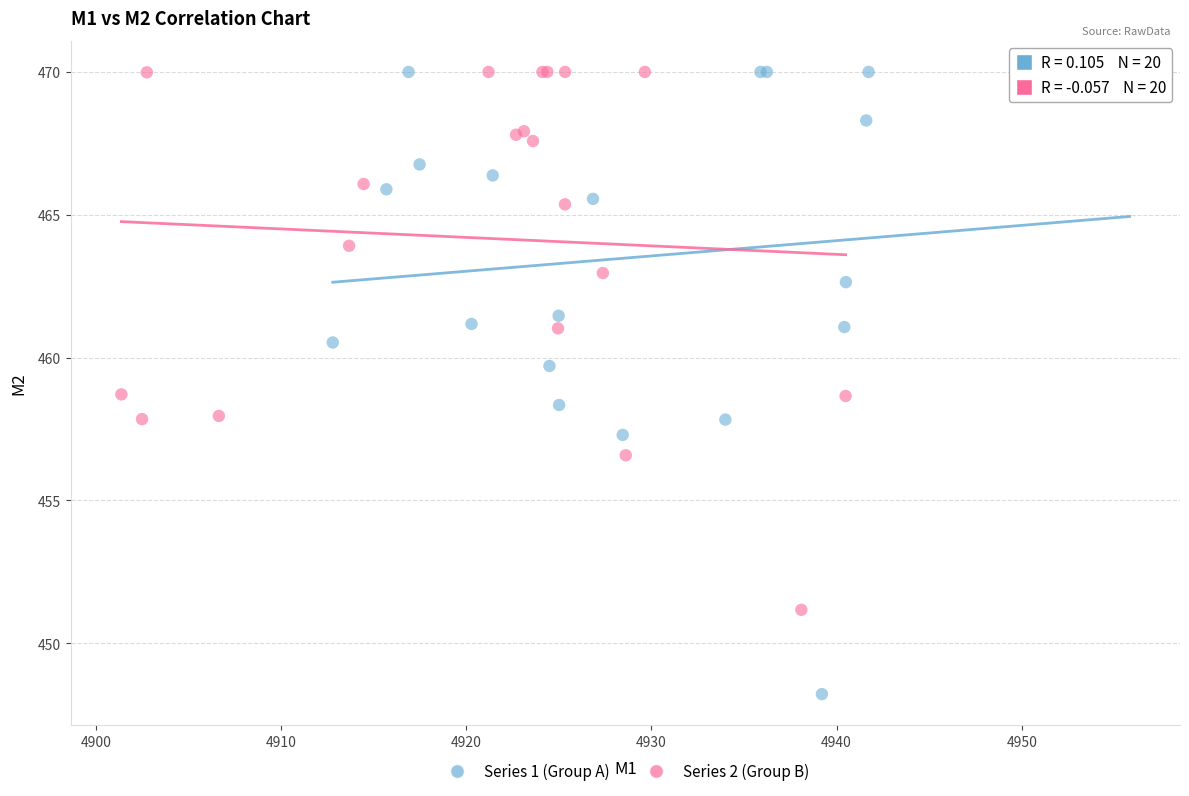

Which series has the widest spread of Y values?

Series 1 (Group A)